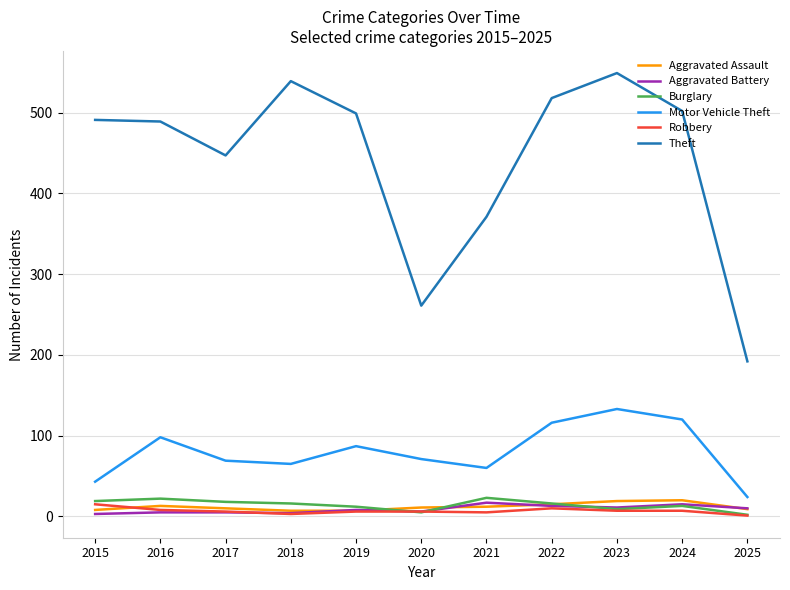

What is the spread (max minus min) of values at 2024?

495